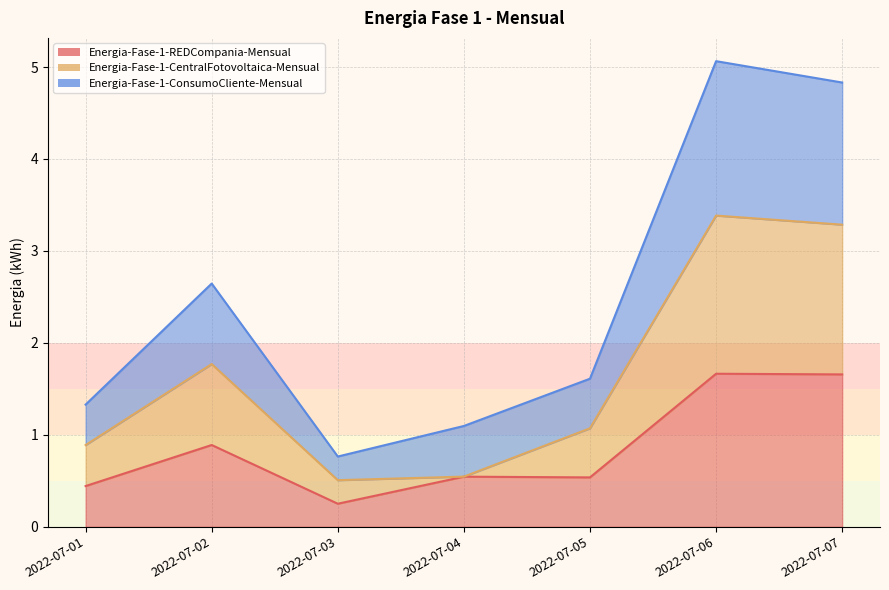

At which category does the chart reach its minimum across all series?

2022-07-03